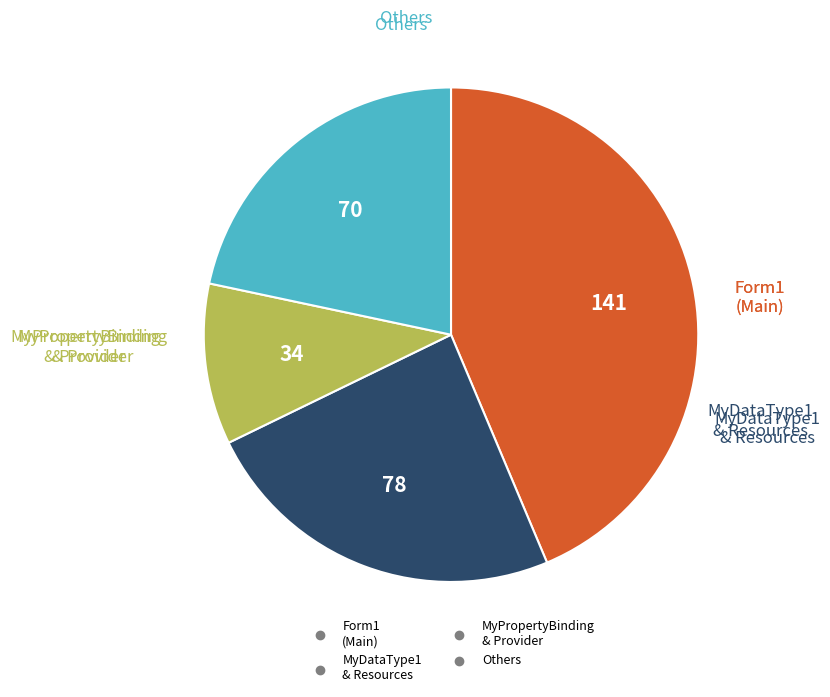

Does any single category account for the majority?

No